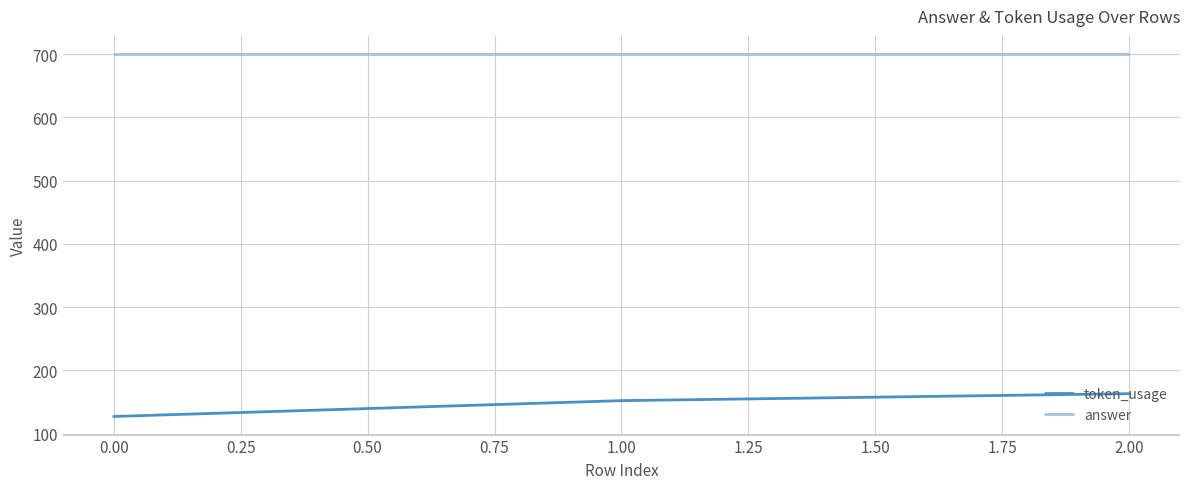

What is the minimum value shown in the chart?

127